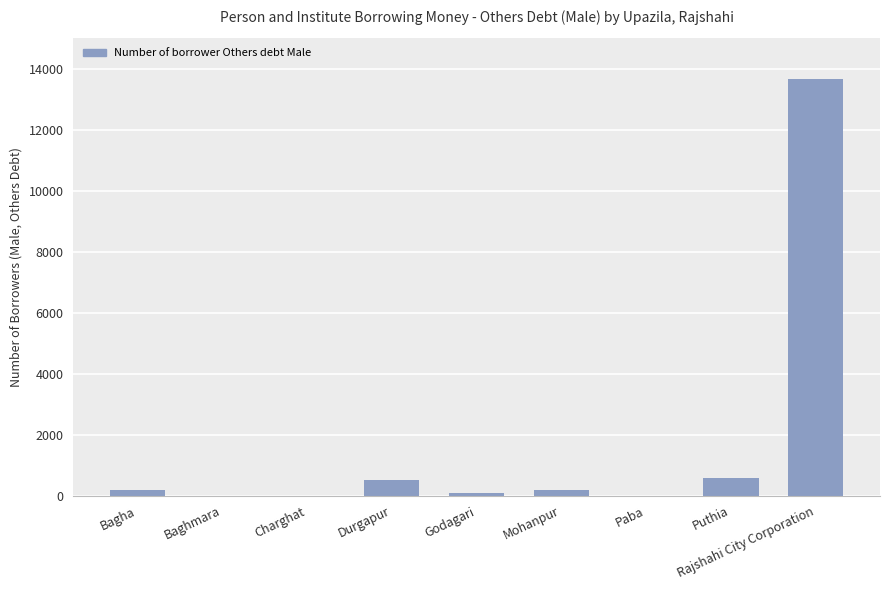

At which category does the chart reach its peak across all series?

Rajshahi City Corporation